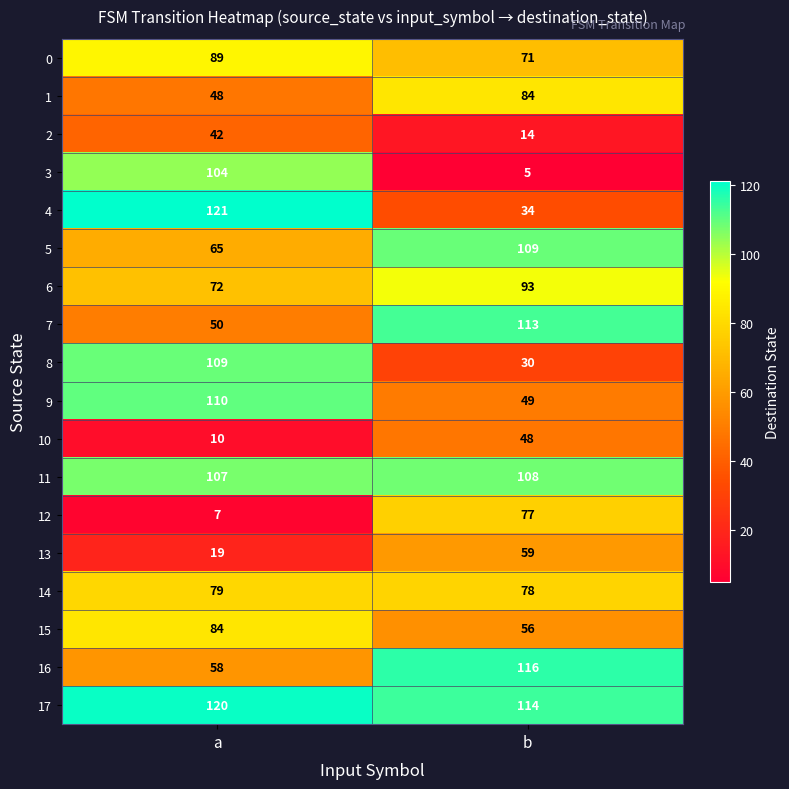

What is the spread (max minus min) of values at b?

111